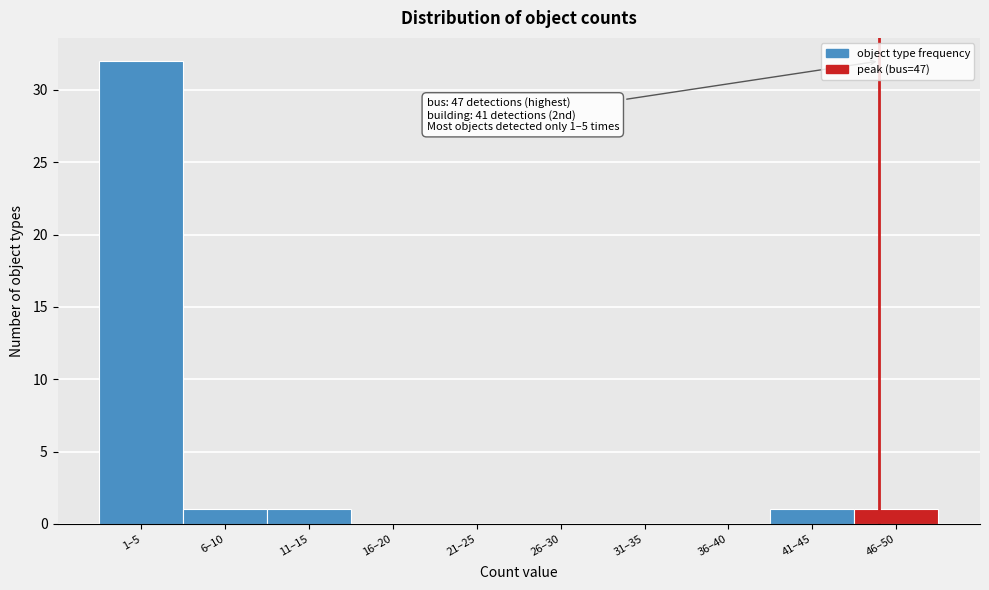

Reading left to right, list all the values displayed in this chart.

1–5=32	6–10=1	11–15=1	16–20=0	21–25=0	26–30=0	31–35=0	36–40=0	41–45=1	46–50=1